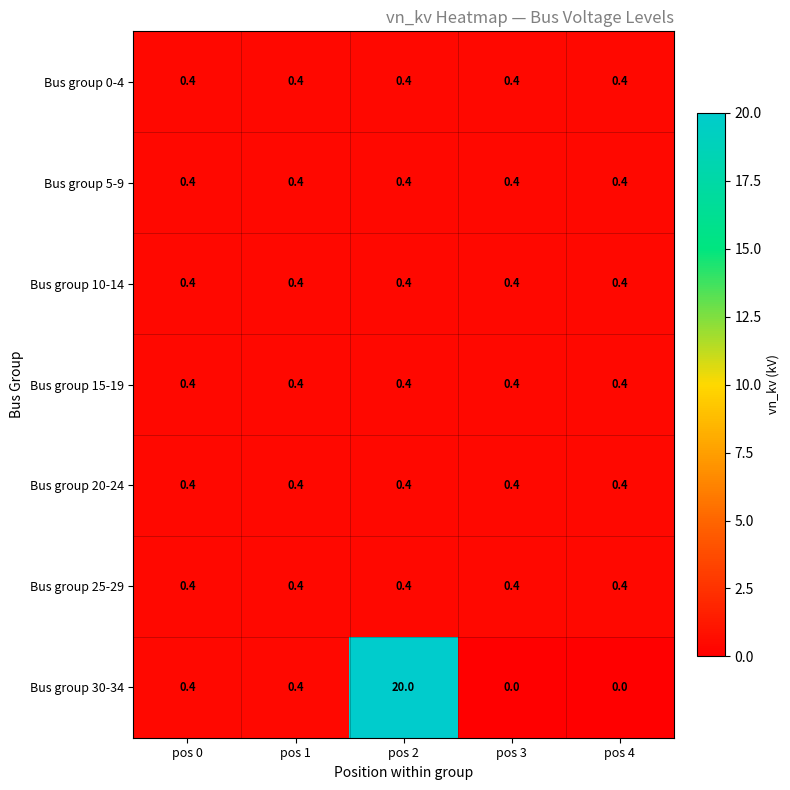

What is the highest value of the Bus group 20-24 series?

0.4